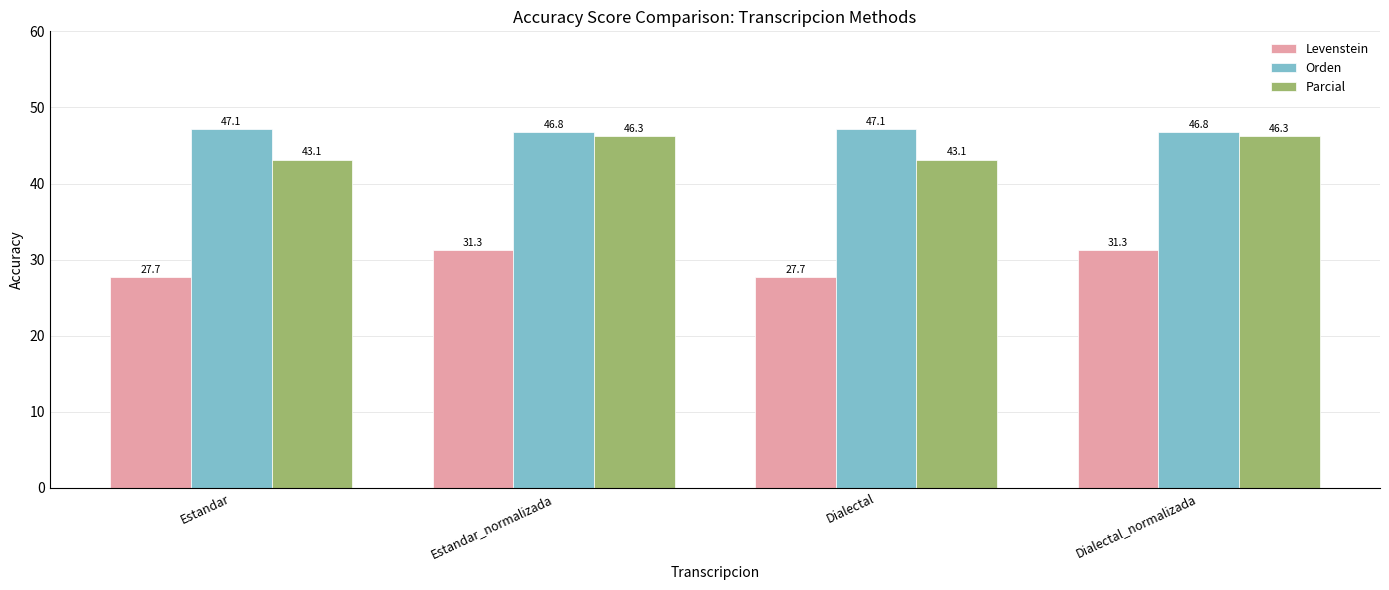

What is the label of the 1st bar from the right?

Dialectal_normalizada